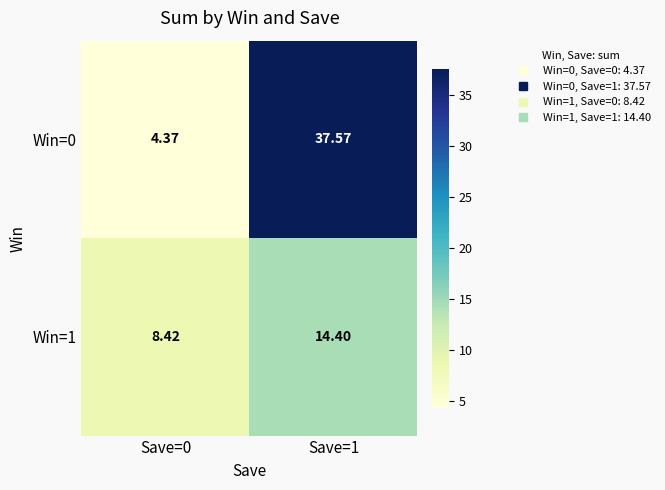

List the series in order of their overall mean, lowest first.

Win=1, Win=0